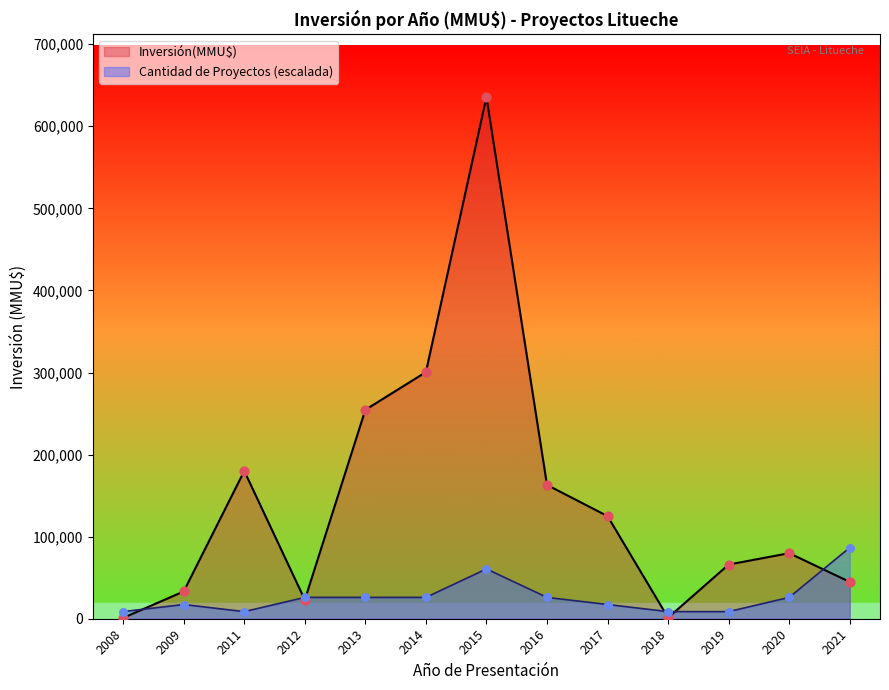

Is the value of Inversión(MMU$) at 2017 greater than the value of Cantidad de Proyectos at 2021?

Yes